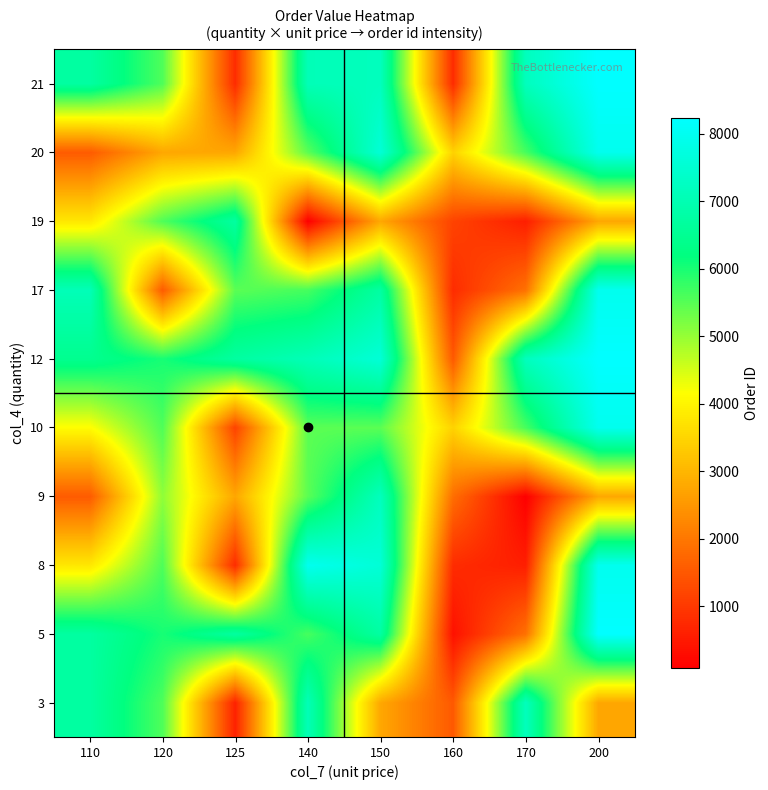

What is the spread (max minus min) of values at 170?

7089